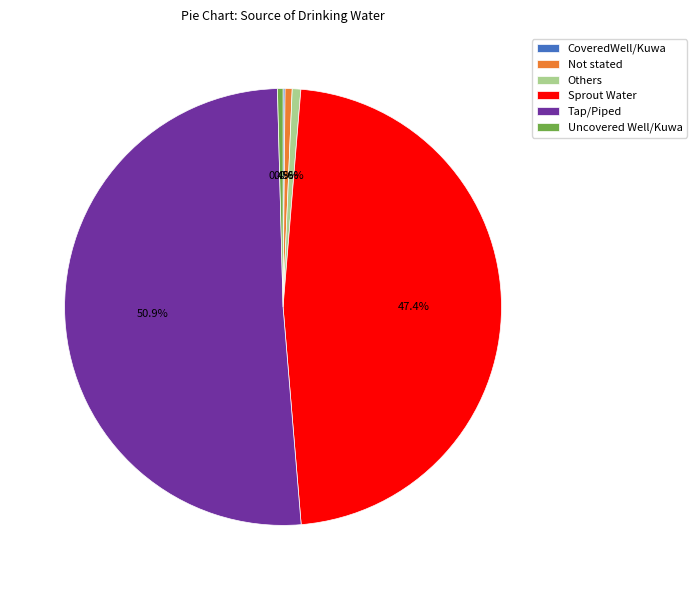

What is the total percentage of Others and Sprout Water?

48.0%